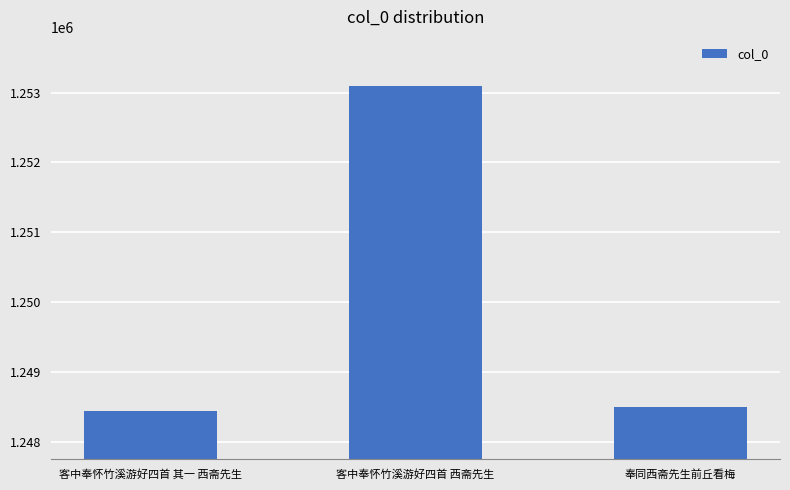

How many bars are there in total?

3